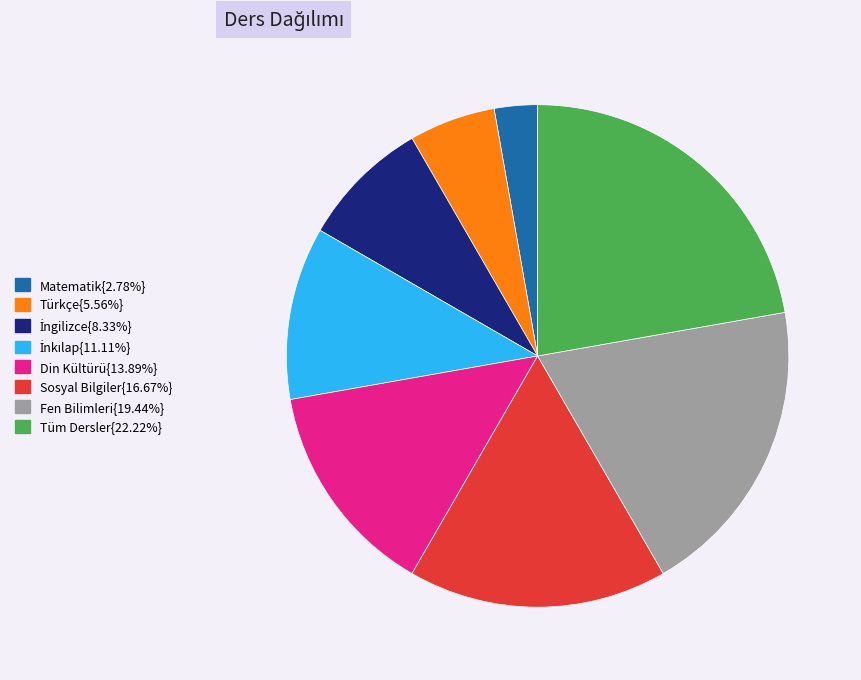

Approximately how many times larger is the value at Türkçe{5.56%} compared to Fen Bilimleri{19.44%}?

0.3